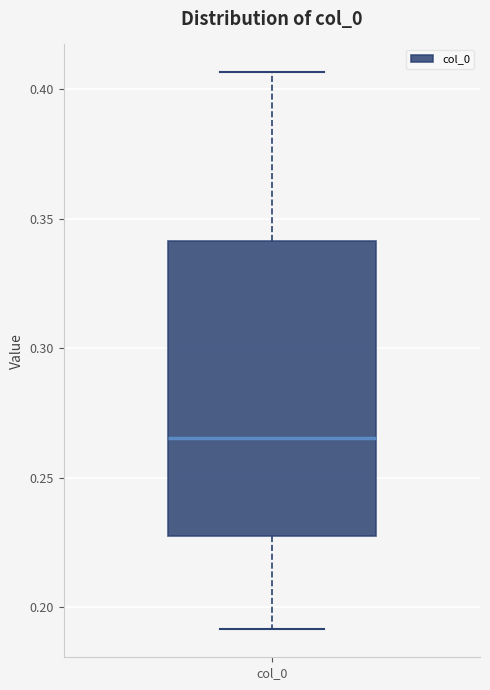

Read this box plot against the y-axis: the position of the median line, the range covered by the box, and the ends of both whiskers. The values are not printed on the chart, so give them approximately, as read against the axis.

median 0.265, box 0.225 to 0.340, whiskers 0.190 to 0.405